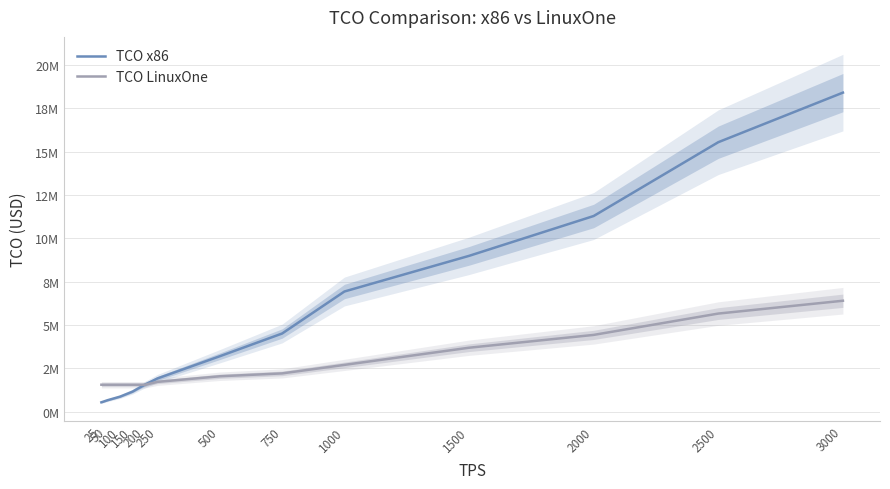

Reading left to right, transcribe all the data shown in this chart.

TCO x86: 25=538221.2	50=659691.4	100=865311.7	150=1155081.9	200=1561376.2	250=1916516.7	500=3197572.4	750=4508979.3	1000=6934468.9	1500=8992400.5	2000=11293255.7	2500=15553966.7	3000=18416084.3
TCO LinuxOne: 25=1552823.2	50=1552823.2	100=1552823.2	150=1552823.2	200=1552823.2	250=1718514.7	500=2041497.9	750=2207189.5	1000=2698172.6	1500=3688538.9	2000=4429213.7	2500=5660871.6	3000=6401546.3